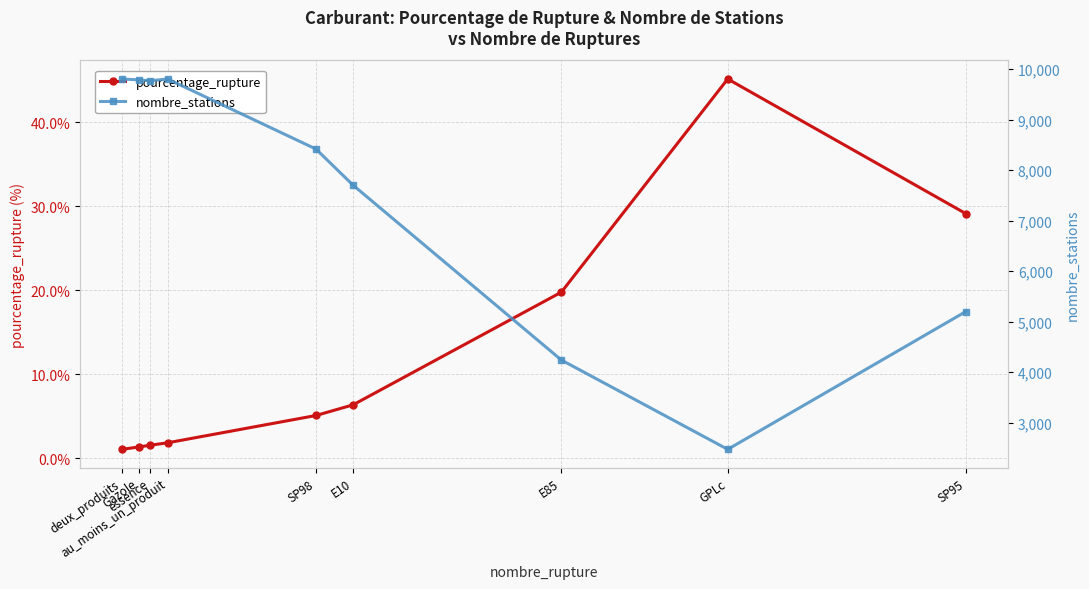

At which category is the sum across all series the highest?

au_moins_un_produit